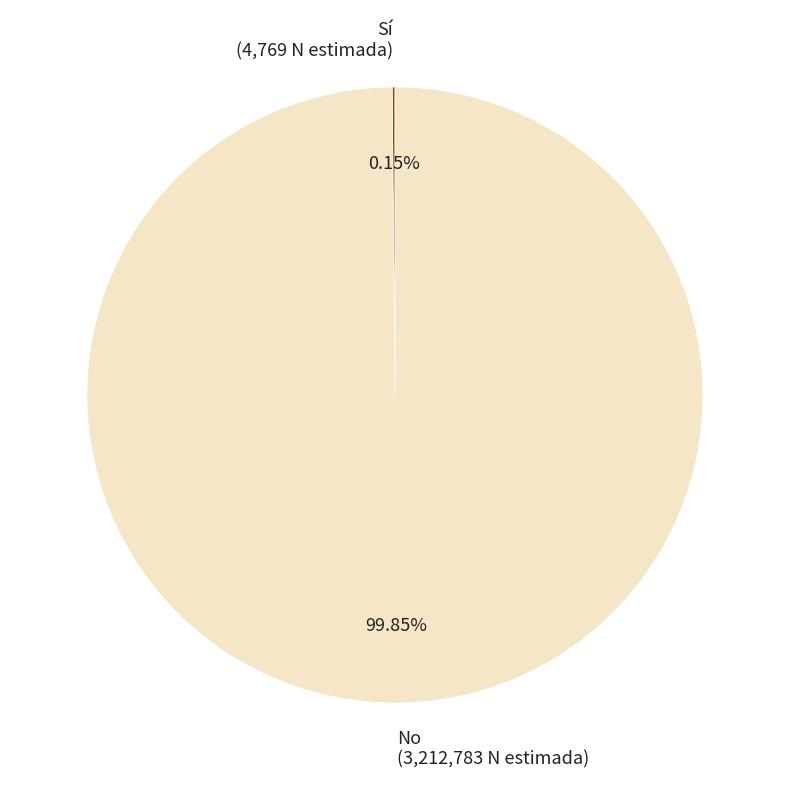

To the nearest percent, what is the average slice percentage?

50%